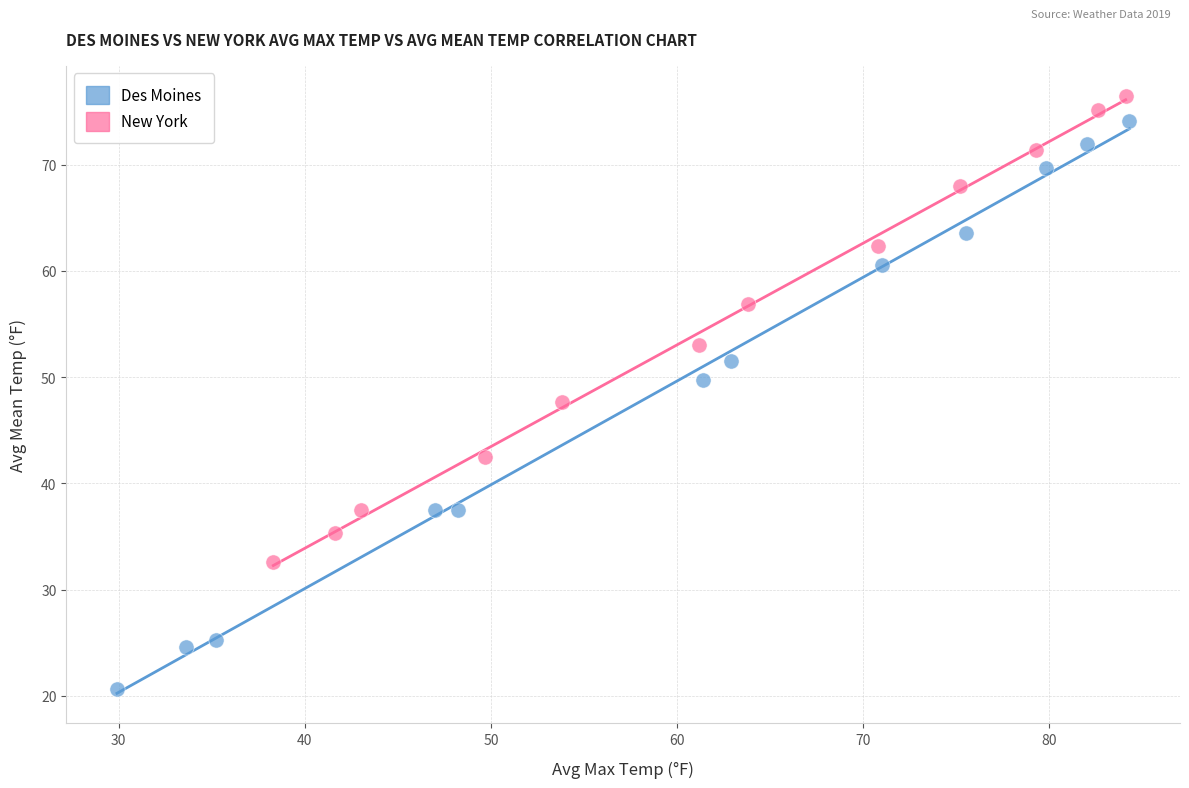

What are all the series names shown in the legend?

Des Moines, New York